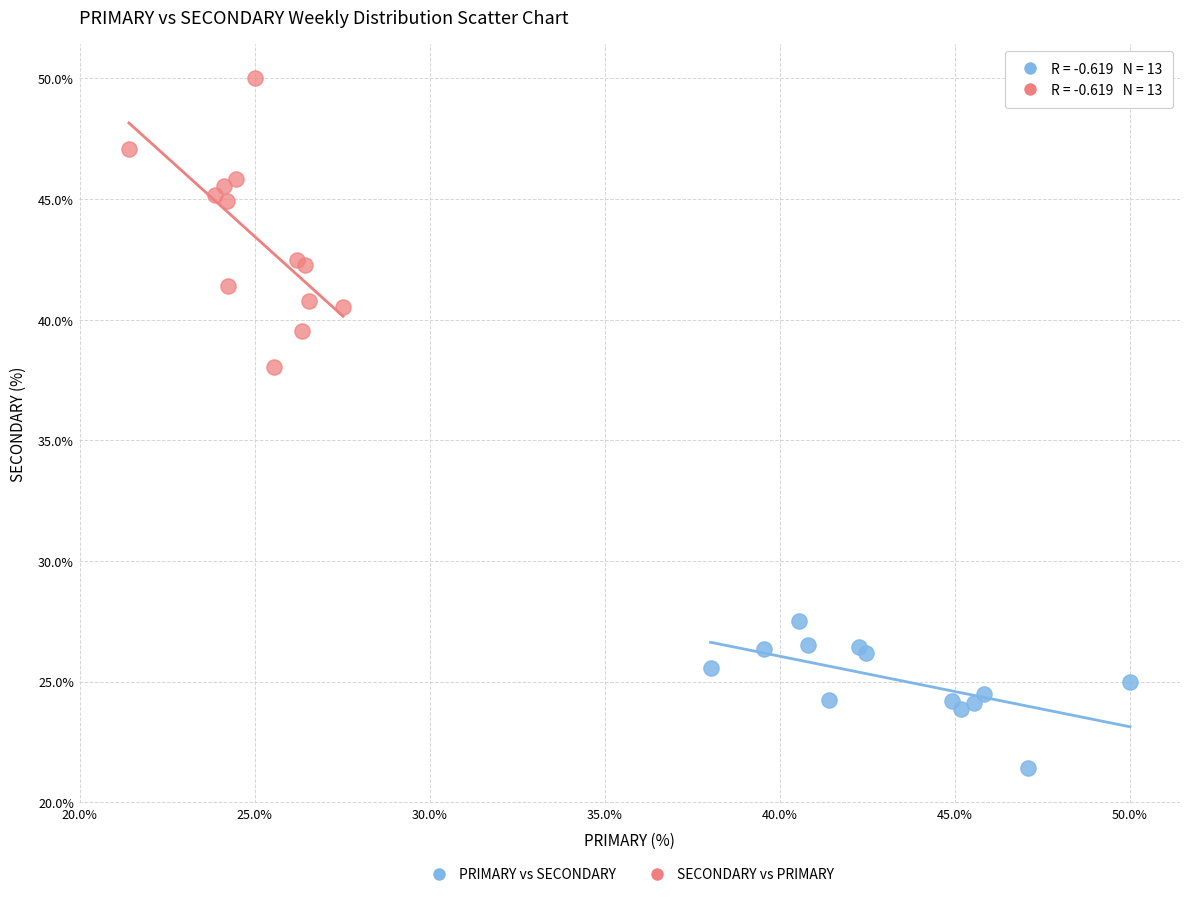

What are all the series names shown in the legend?

PRIMARY vs SECONDARY, SECONDARY vs PRIMARY